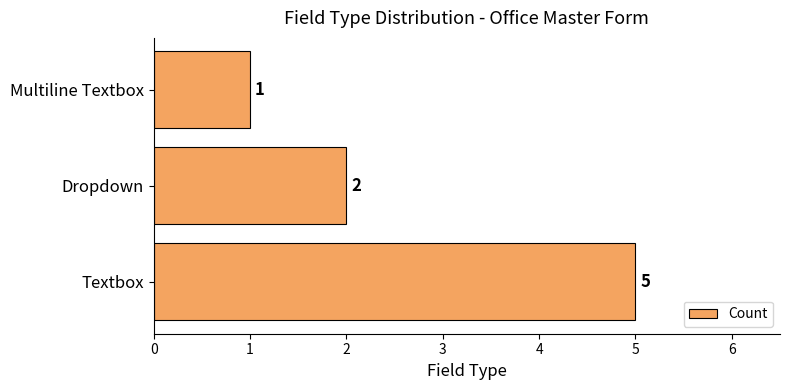

Between Dropdown and Multiline Textbox, which is larger?

Dropdown